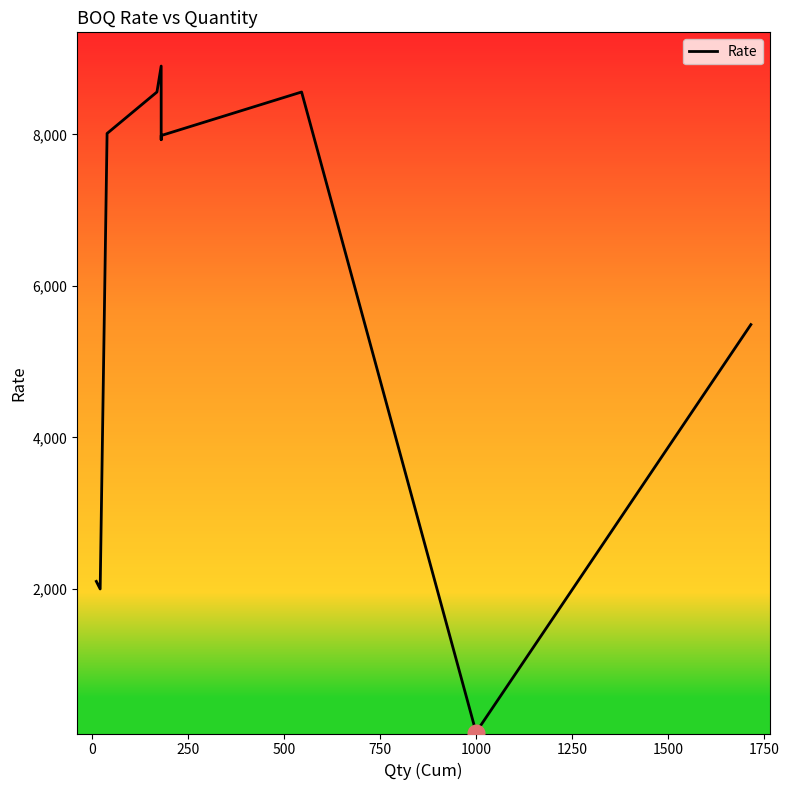

Reading left to right, transcribe all the data shown in this chart.

2100.0	2000.0	8011.4	8558.7	8901.0	8586.2	7928.9	7956.4	7983.9	8558.7	102.5	105.0	110.0	5489.0